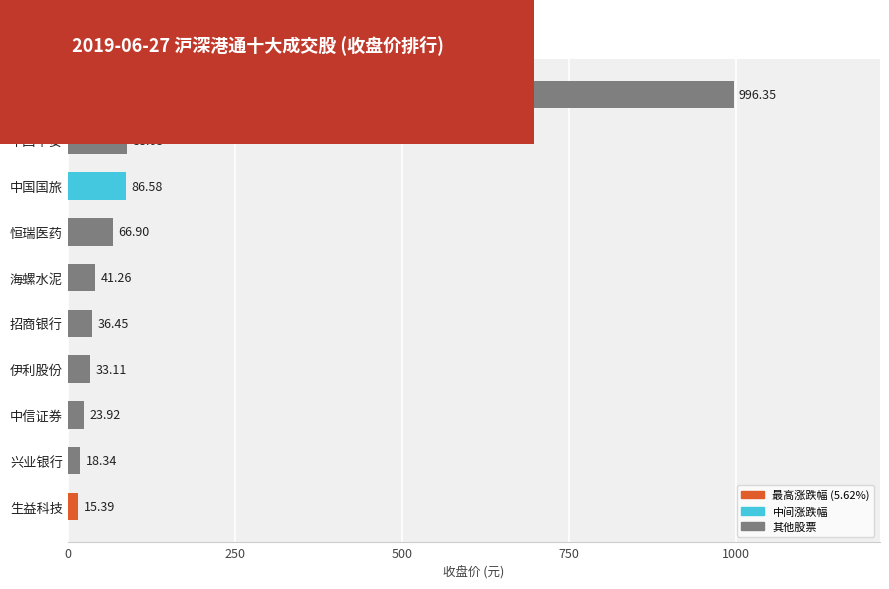

Which category has the lowest value across all series?

生益科技